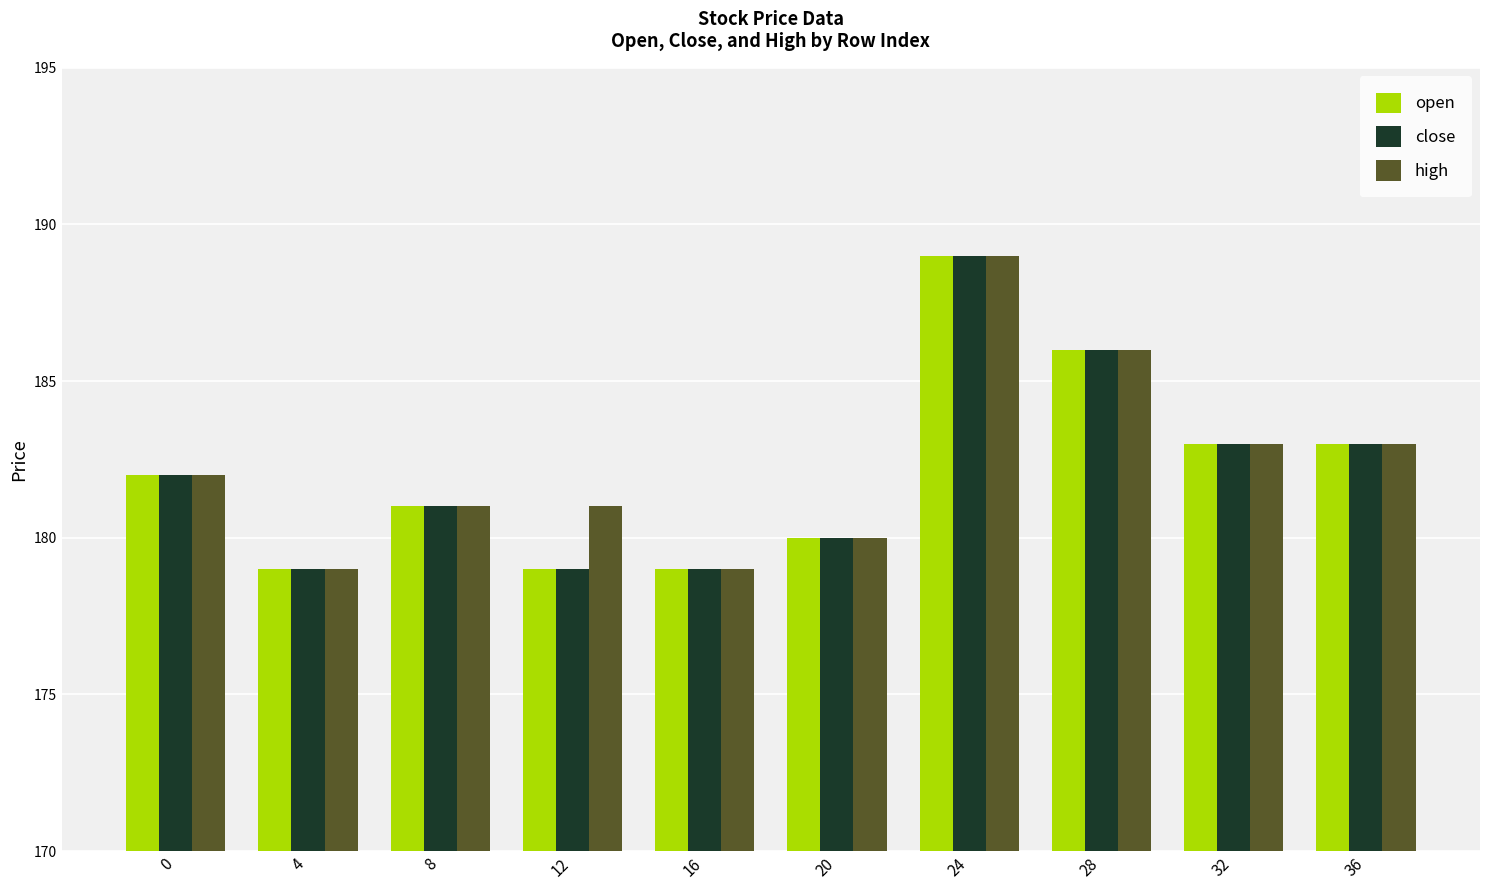

What is the smallest value displayed?

179